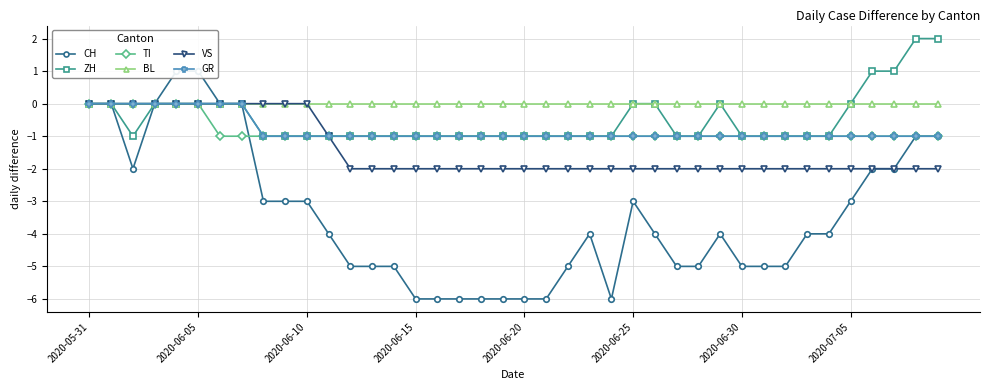

How many lines are shown in the chart?

6